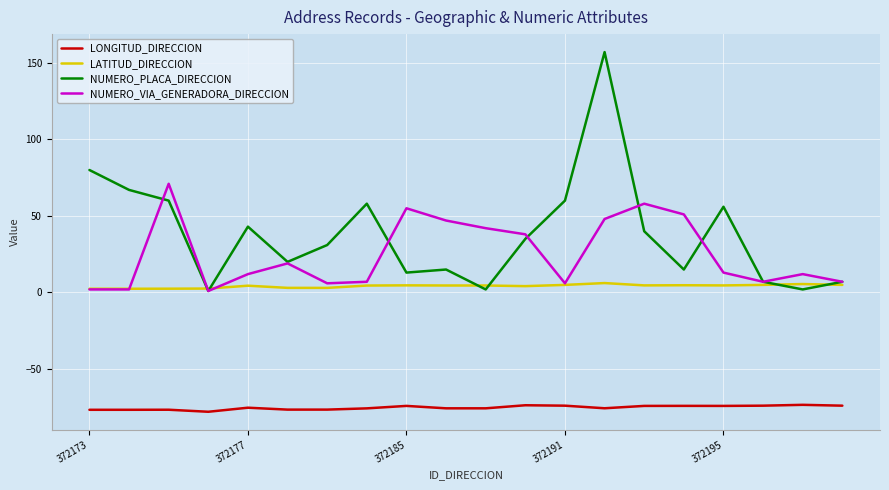

Which series has the largest range (max minus min)?

NUMERO_PLACA_DIRECCION